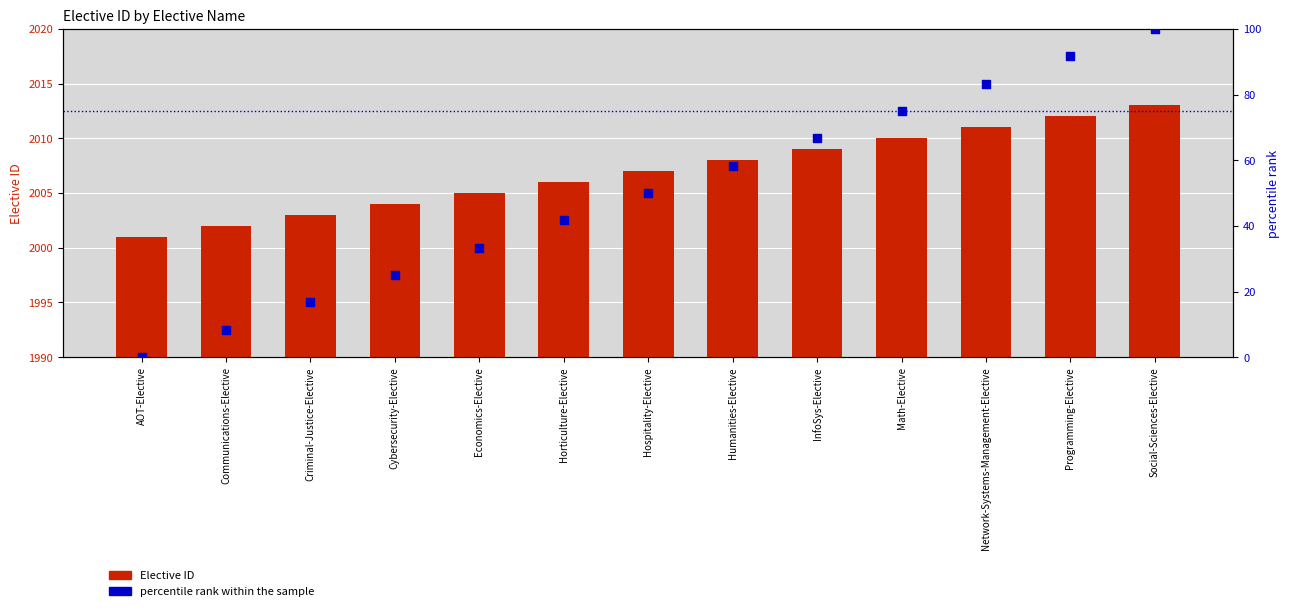

Which series contains the highest Y value?

Elective ID